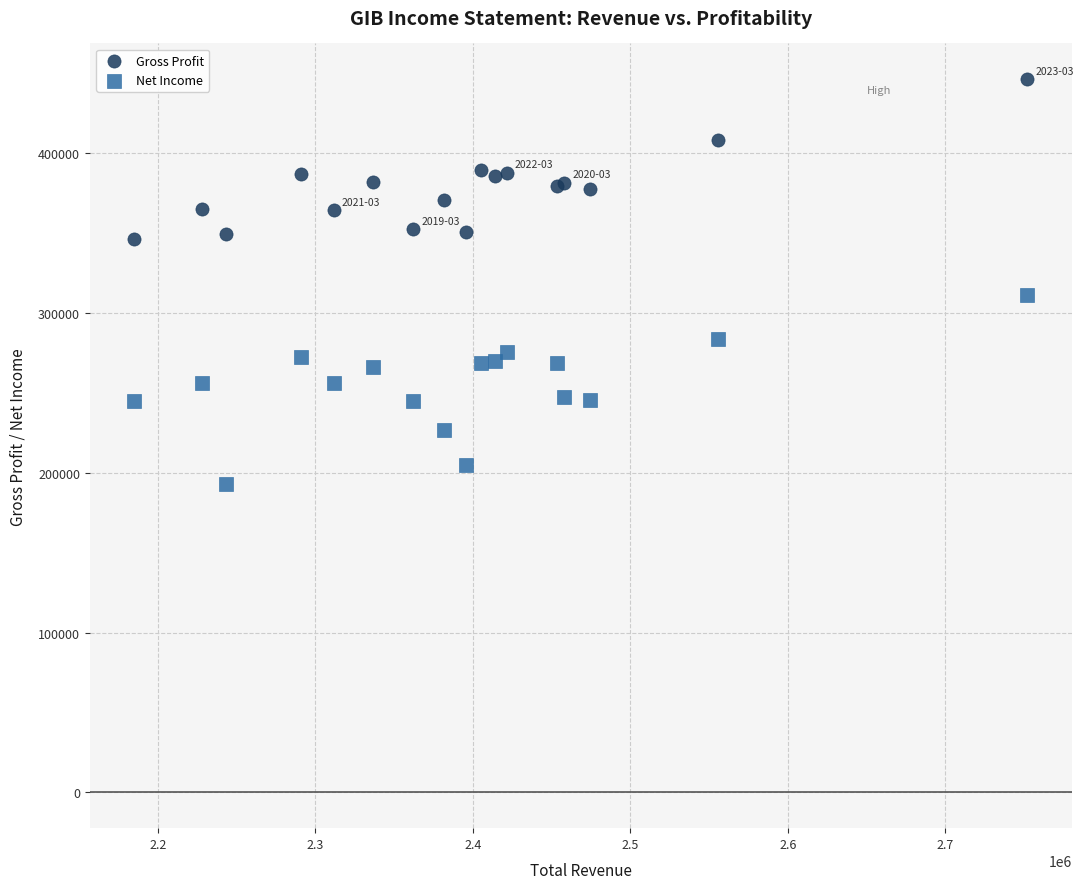

Which series contains the highest Y value?

Gross Profit